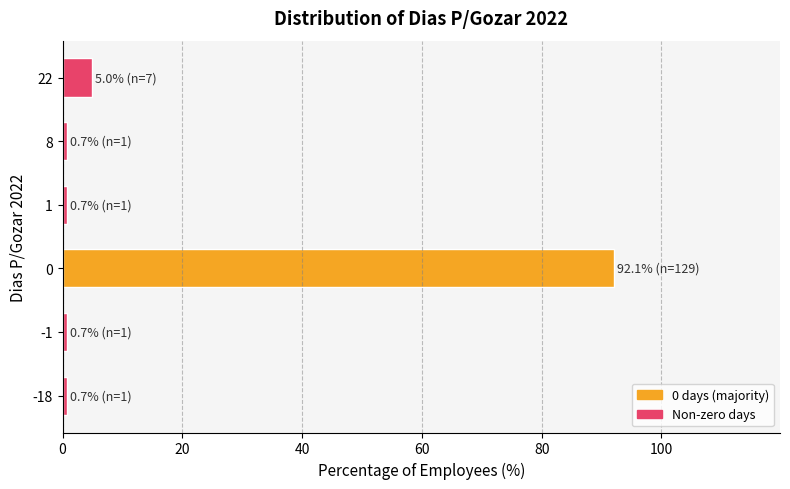

Reading bottom to top, transcribe all the data shown in this chart.

-18=0.7	-1=0.7	0=92.1	1=0.7	8=0.7	22=5.0